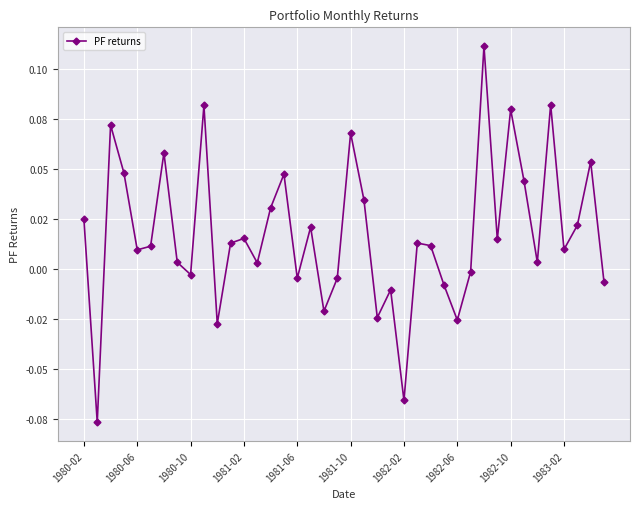

How many negative values are there?

13